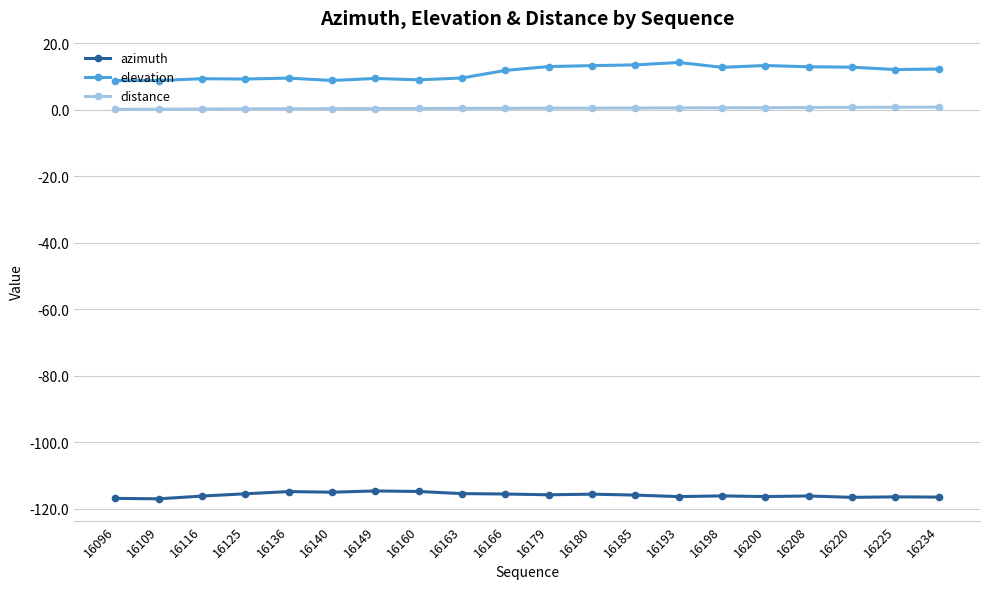

Is this an area chart (filled region under the line)?

No